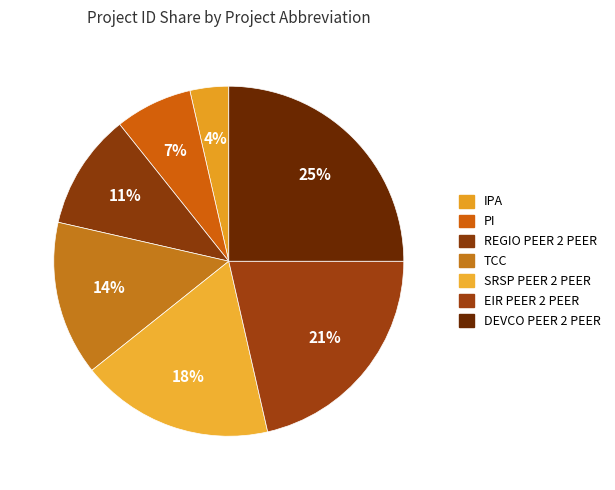

Count the number of slices in the pie.

7